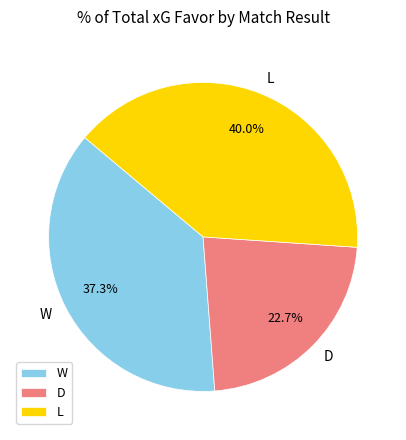

Rank the categories by value from lowest to highest.

D, W, L